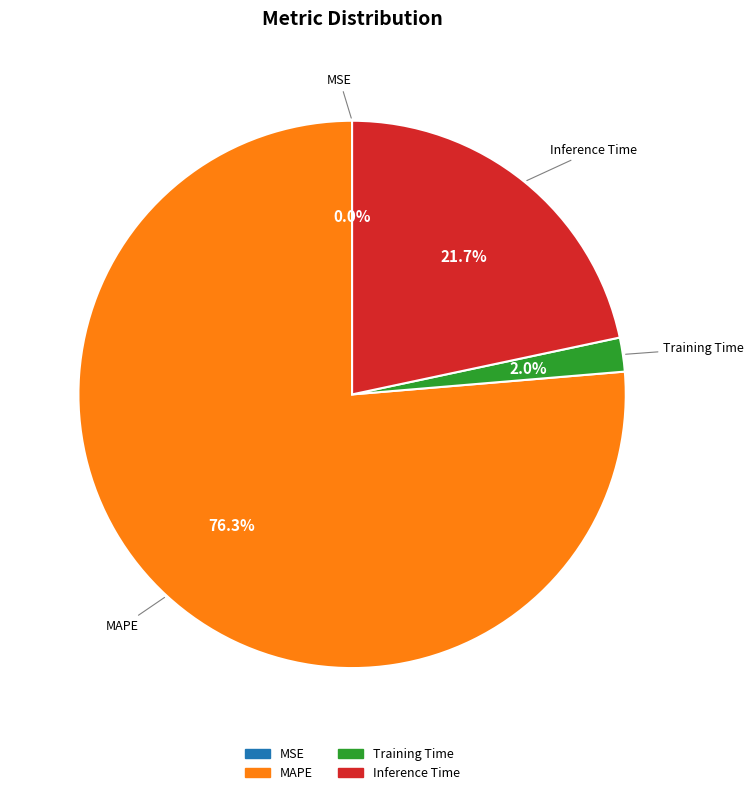

Which category has the biggest portion of the pie?

MAPE